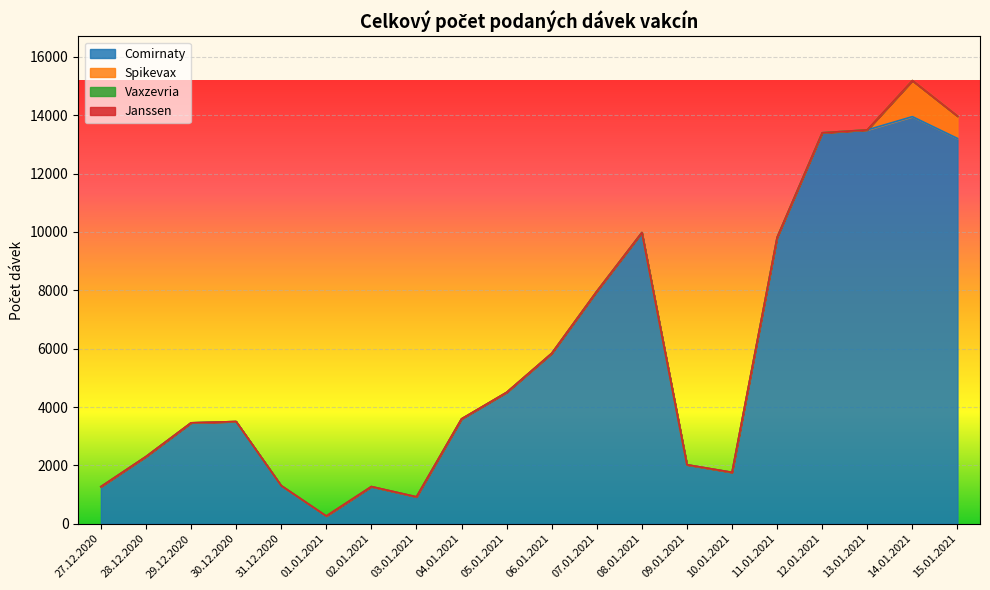

At 15.01.2021, list the series in order from largest to smallest.

Comirnaty, Spikevax, Vaxzevria, Janssen